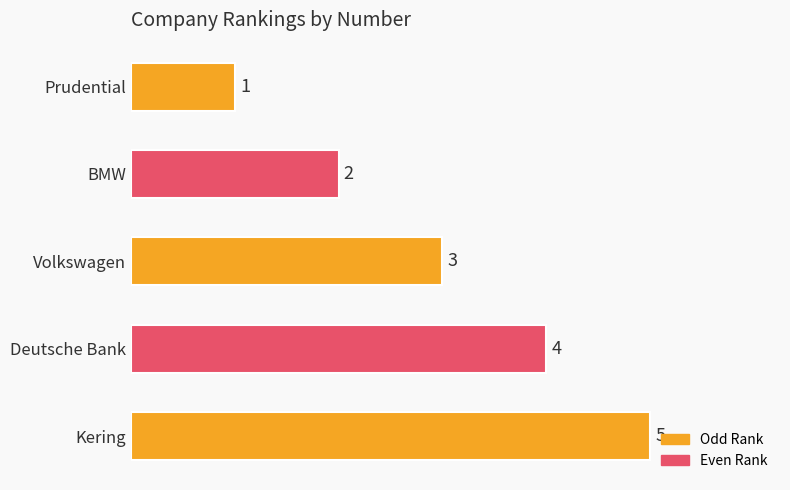

List the labels in order of value, smallest first.

Prudential, BMW, Volkswagen, Deutsche Bank, Kering